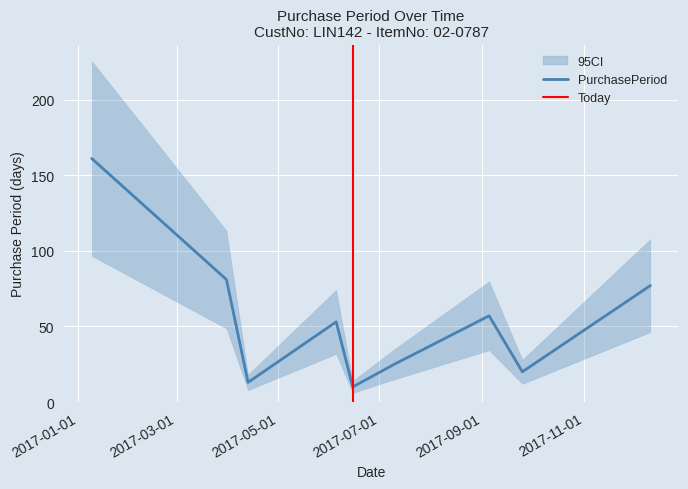

Reading right to left, what are all the values shown in this chart?

2017-12-11=77	2017-09-25=20	2017-09-05=57	2017-07-10=25	2017-06-15=10	2017-06-05=53	2017-04-13=13	2017-03-31=81	2017-01-09=161